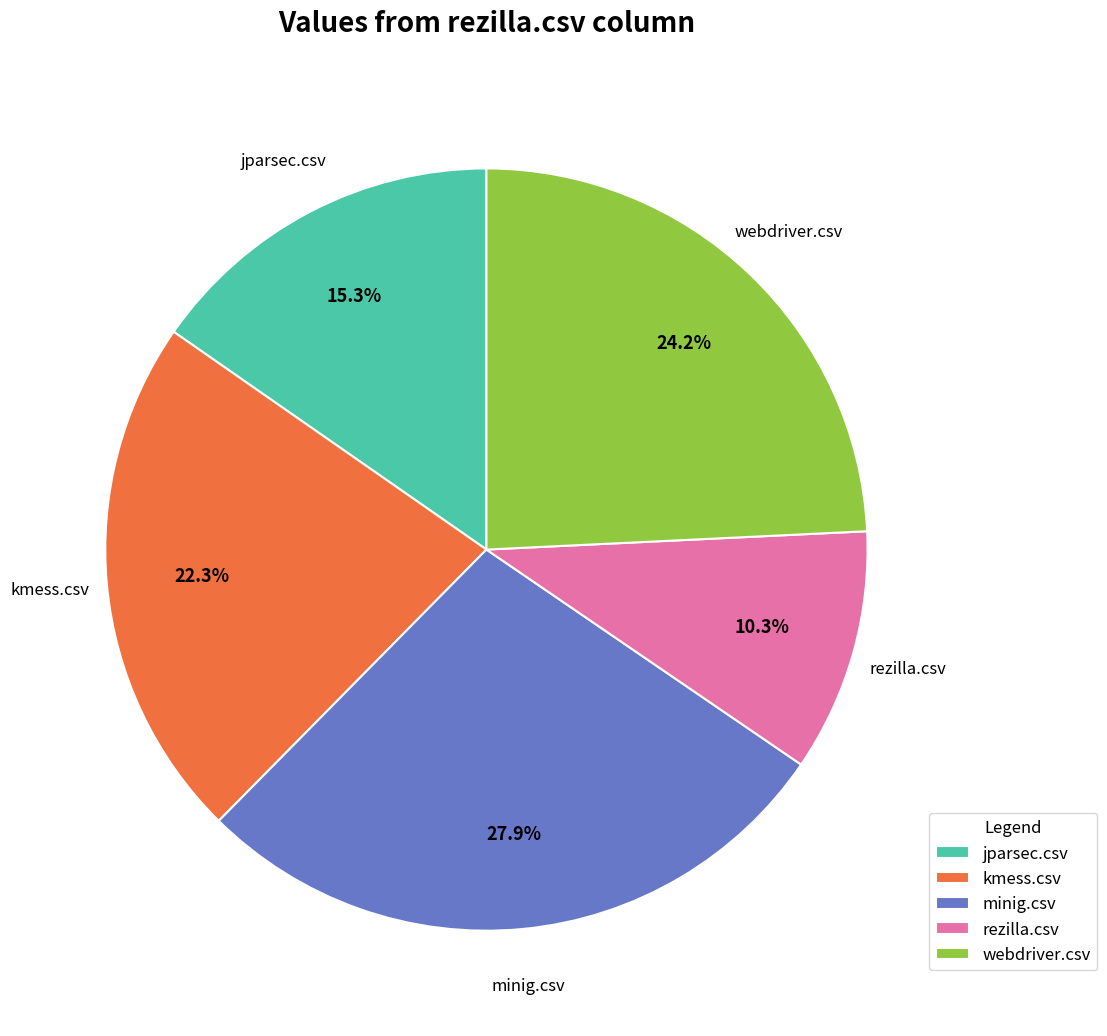

Is it true that jparsec.csv is 8% of the pie?

False